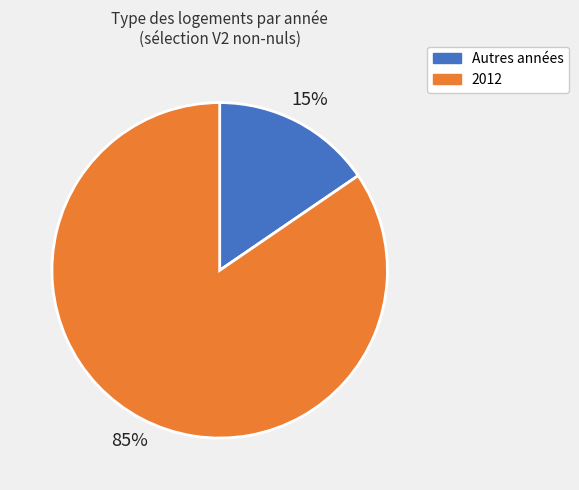

To the nearest percent, what is the combined percentage of Autres années and 2012?

100%